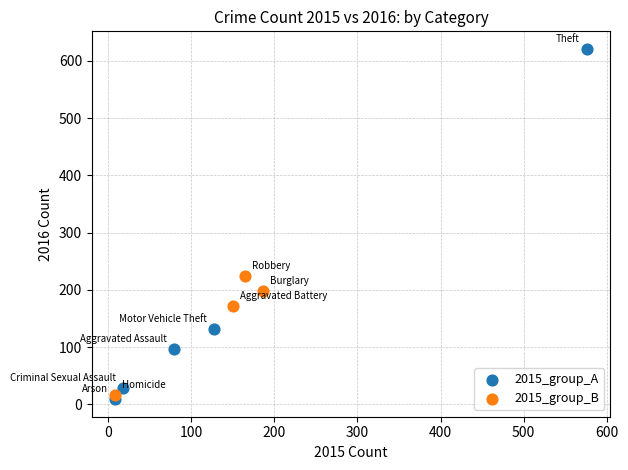

Which series has the largest Y range (max minus min)?

2015_group_A